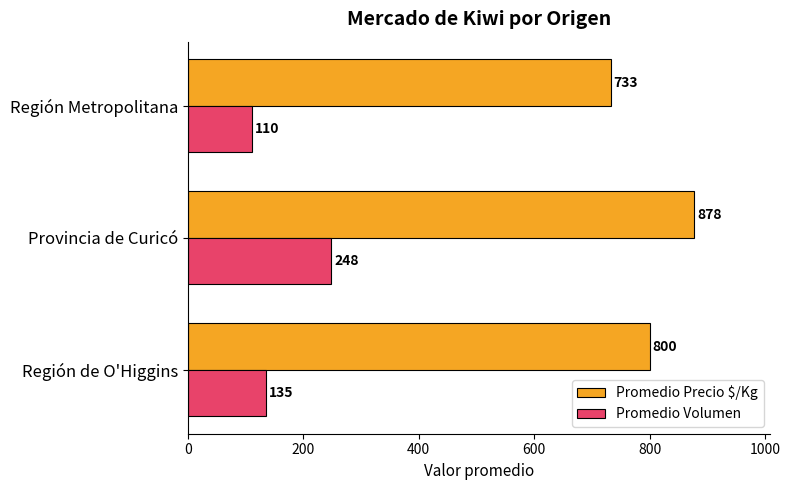

True or false: Promedio Precio $/Kg has a value of 800 at Región de O'Higgins.

True